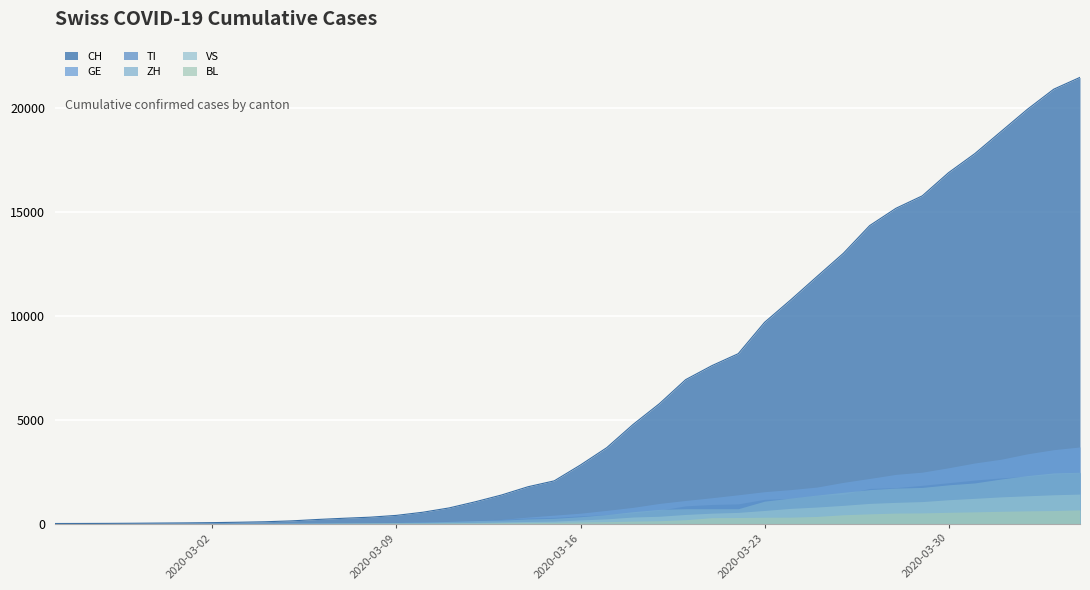

What is the spread (max minus min) of values at 2020-03-30?

16344